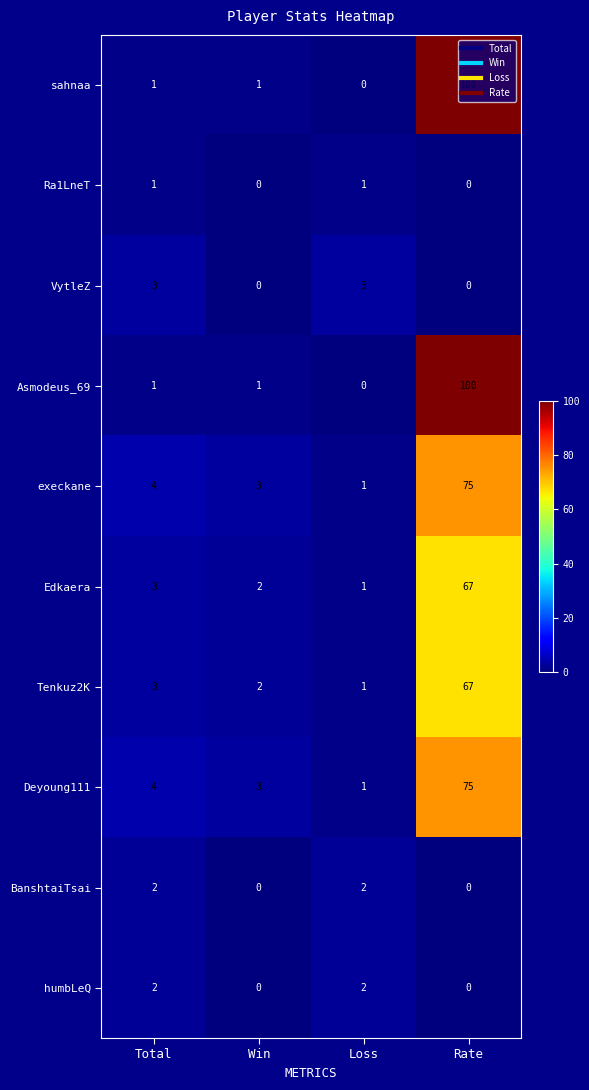

At how many categories does at least one series exceed 46?

1